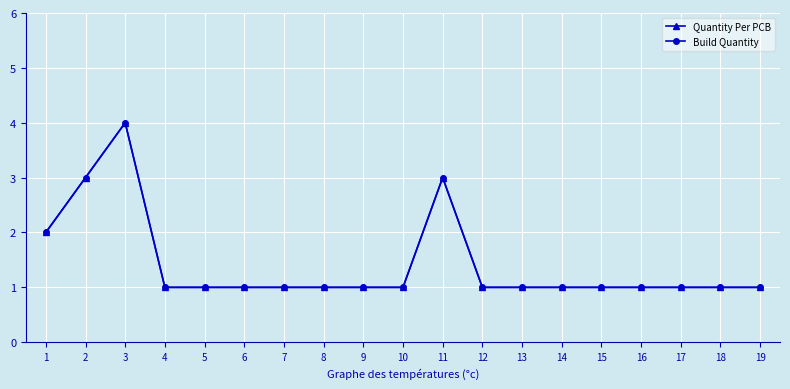

Rank the series by their maximum value, from highest to lowest.

Quantity Per PCB, Build Quantity